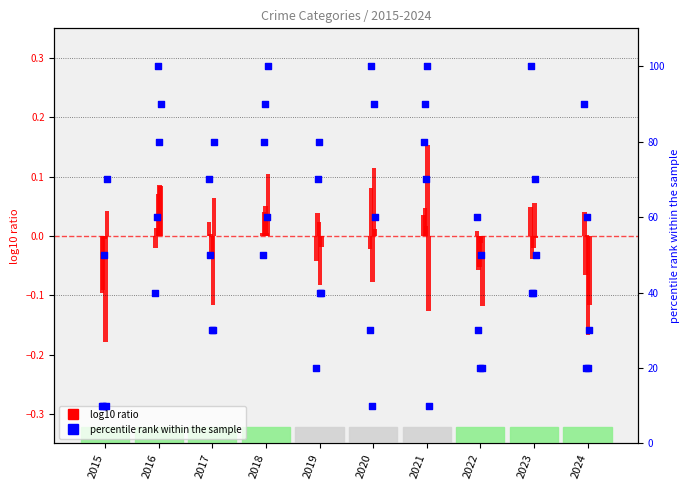

At which category is the sum across all series the highest?

2016